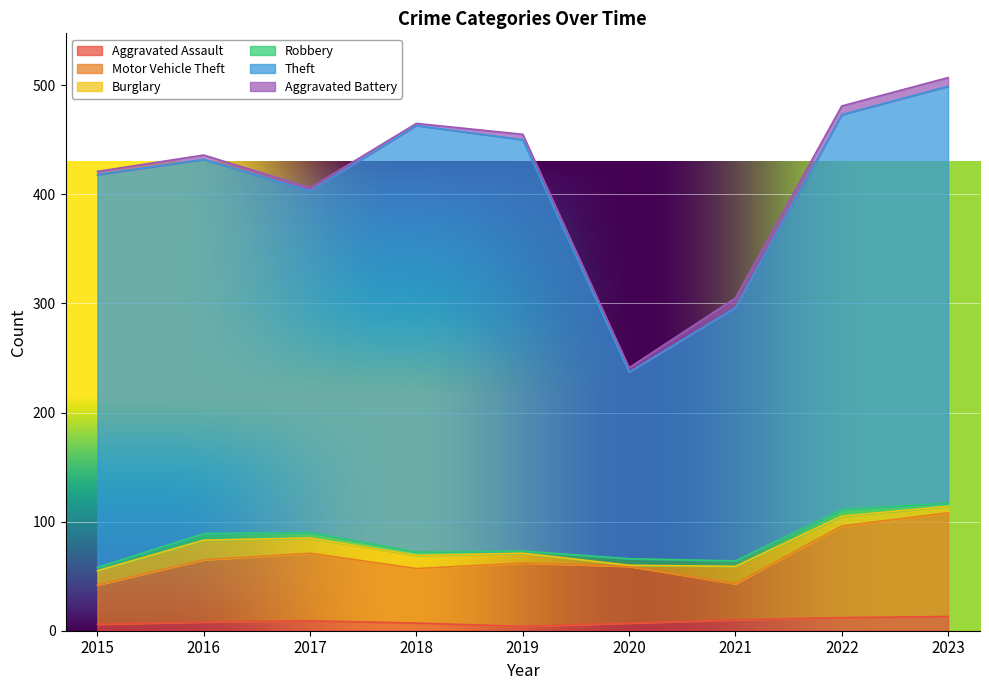

At which category is the sum across all series the highest?

2023